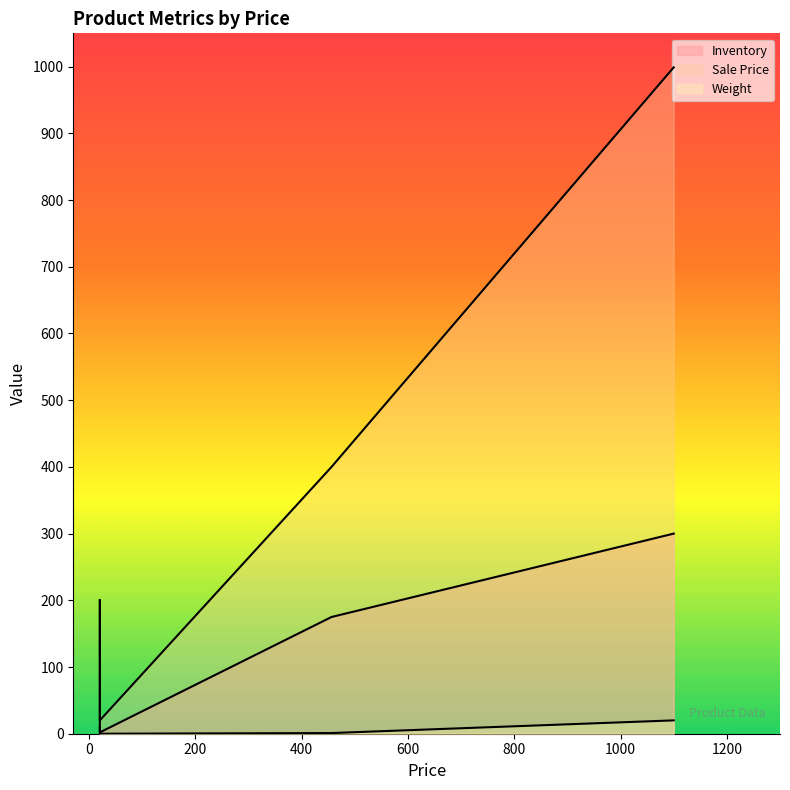

Count the number of data series in this chart.

3